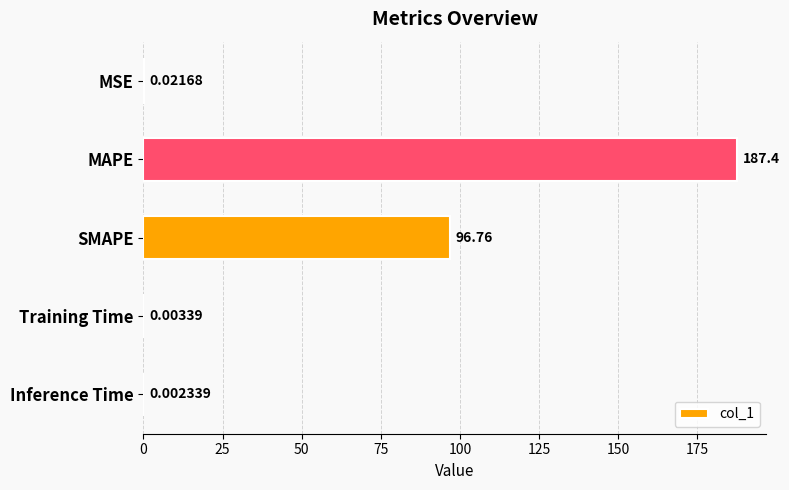

At which label is the value closest to 93?

SMAPE